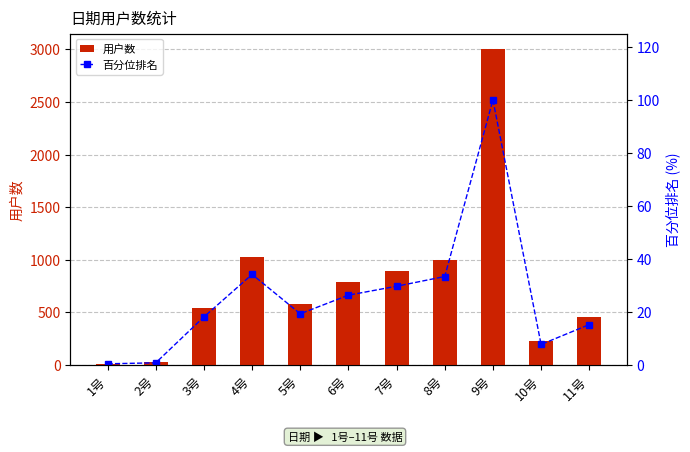

The value of 百分位排名 at 2号 is 0.2. True or false?

False